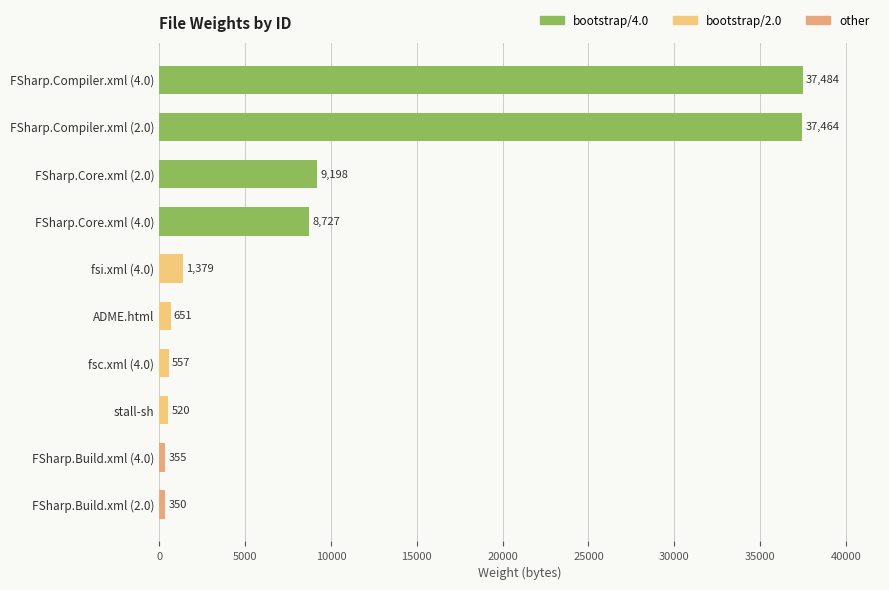

Reading bottom to top, transcribe all the data shown in this chart.

350	355	520	557	651	1379	8727	9198	37464	37484